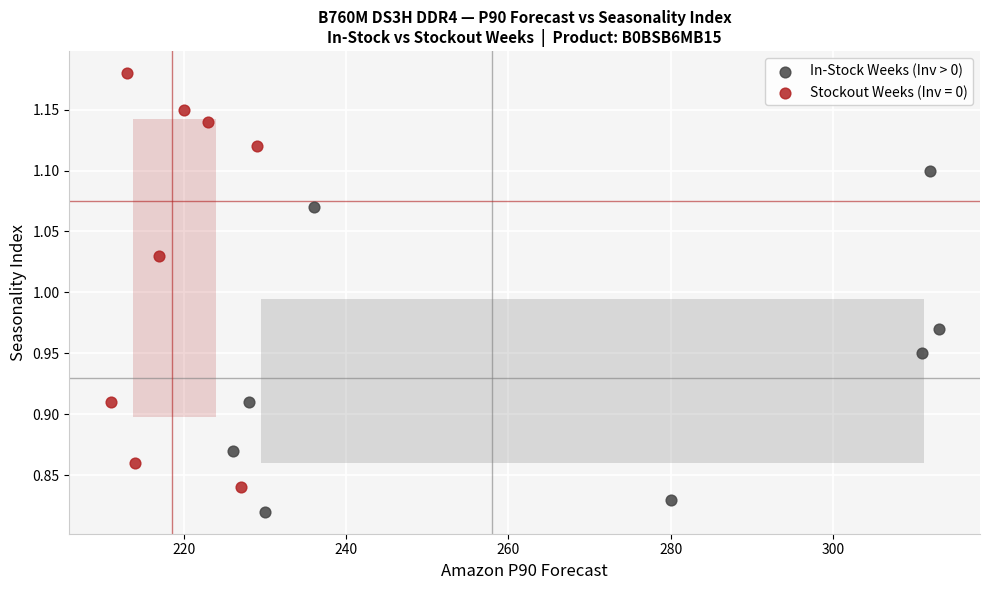

Which series contains the lowest Y value?

In-Stock Weeks (Inv > 0)